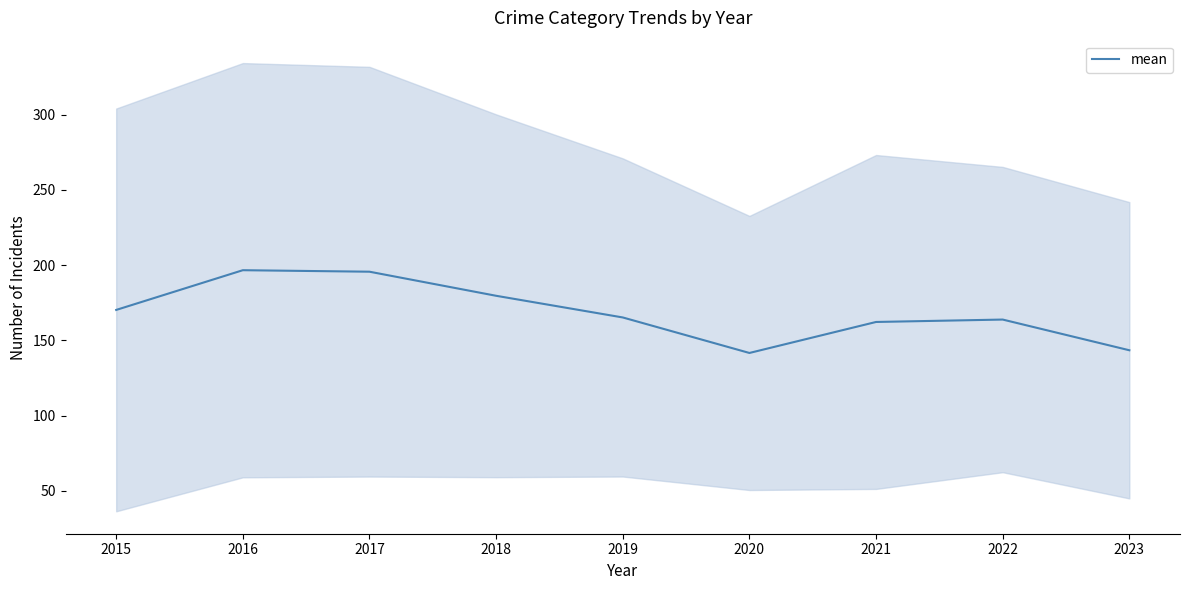

Reading left to right, transcribe all the data shown in this chart.

2015=170.2	2016=196.6	2017=195.6	2018=179.6	2019=165.2	2020=141.6	2021=162.2	2022=163.8	2023=143.4